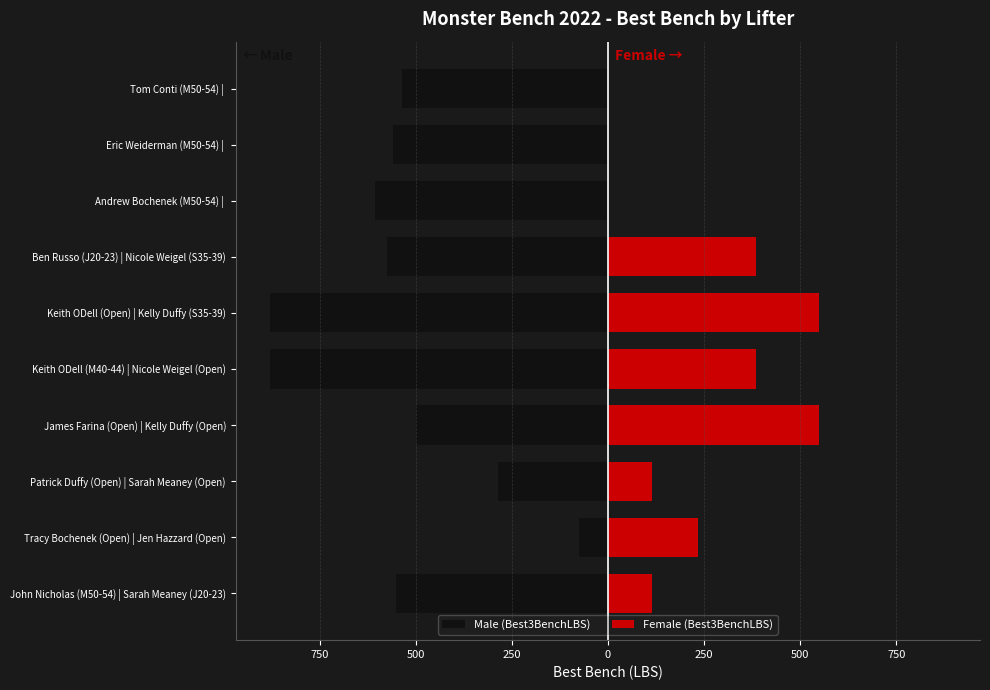

How many bars are there in each group?

2